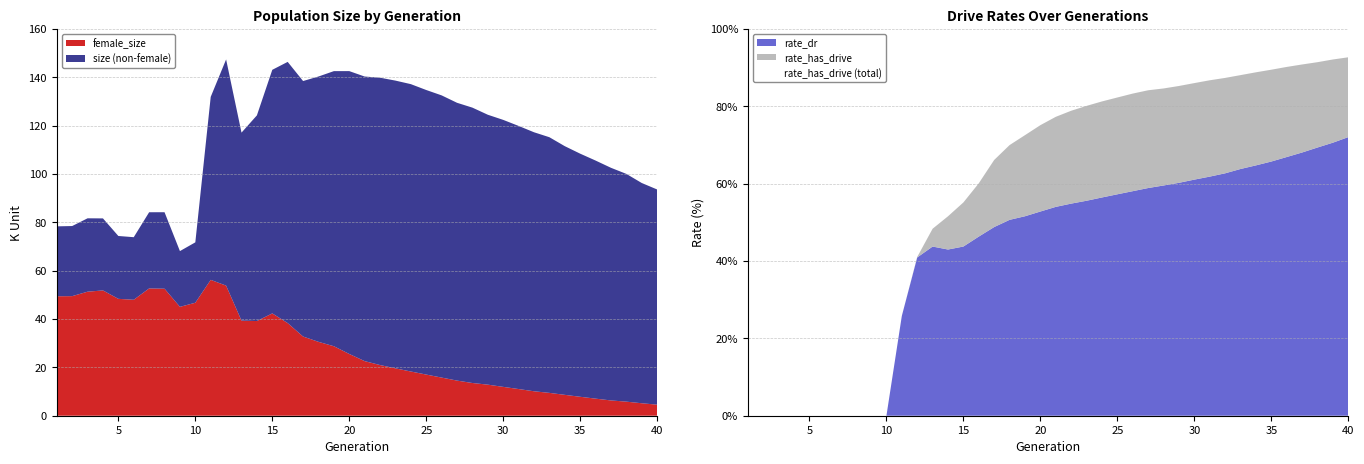

At how many categories does at least one series exceed 46068?

40